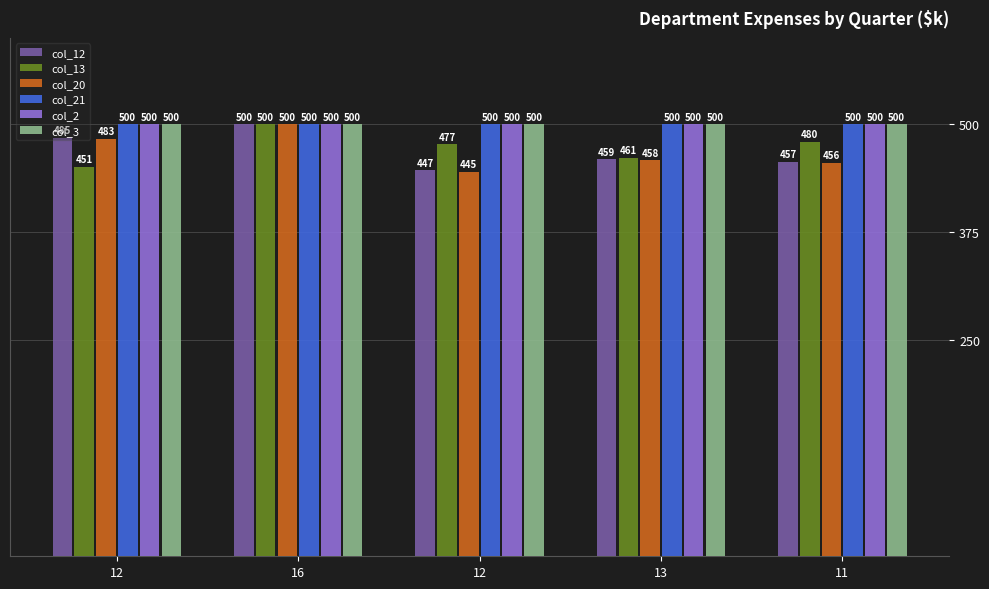

Which category has the lowest value across all series?

12